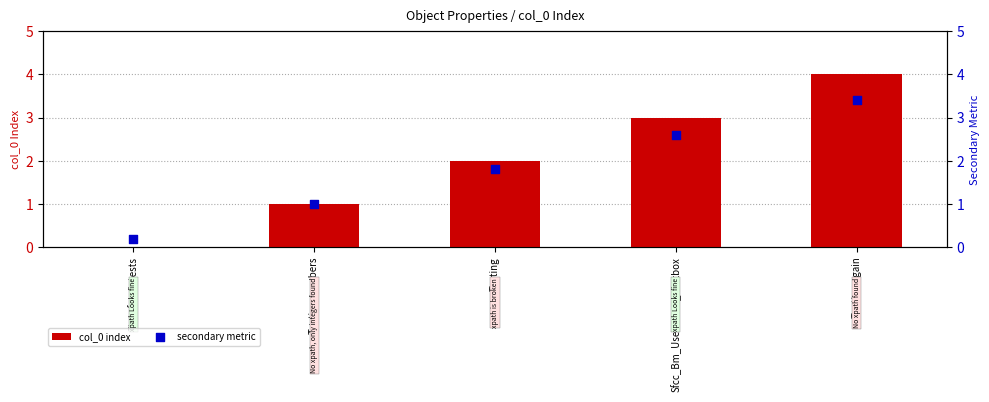

Which series has the largest Y range (max minus min)?

col_0 index